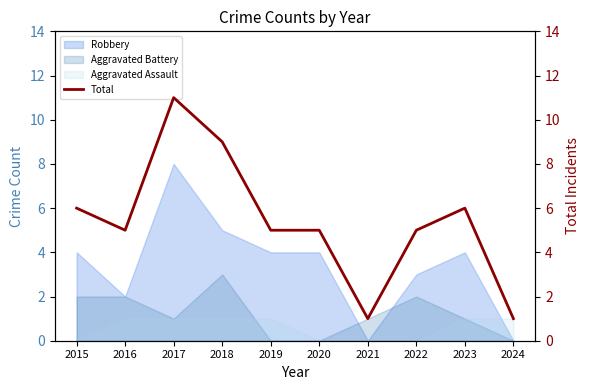

How many lines are shown in the chart?

1